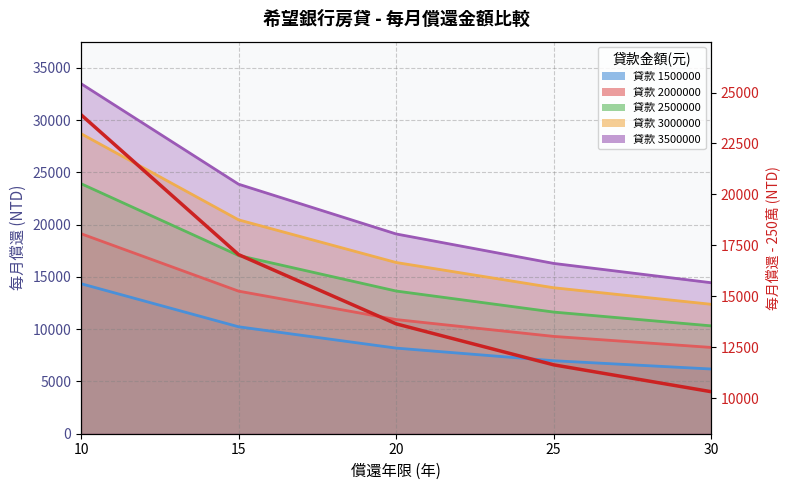

Which category has the highest value across all series?

10